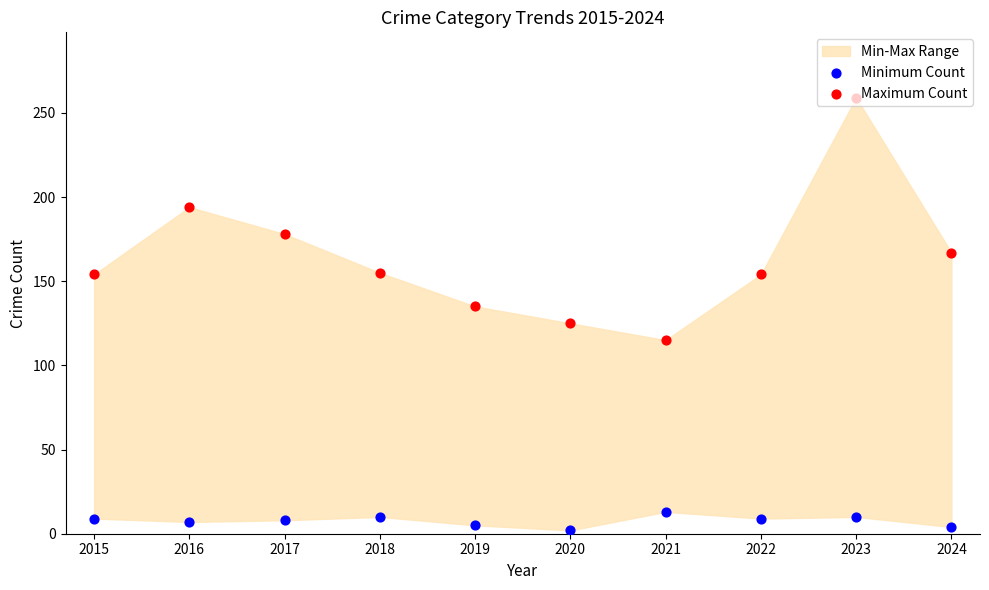

Which series contains the lowest Y value?

Minimum Count